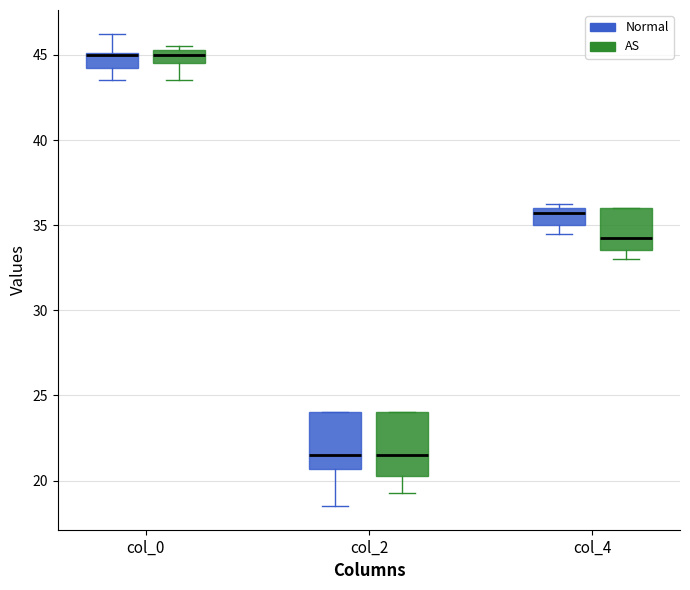

Reading left to right, transcribe this box plot: for each box, give where its median line is, the range the box spans, and where its two whiskers end, as read against the y-axis. The values are not printed on the chart, so give them approximately, as read against the axis.

col_0 (Normal): median 45.0, box 44.0 to 45.0, whiskers 43.5 to 46.5
col_0 (AS): median 45.0, box 44.5 to 45.5, whiskers 43.5 to 45.5 (just above the box's upper edge)
col_2 (Normal): median 21.5, box 20.5 to 24.0, whiskers 18.5 to 24.0
col_2 (AS): median 21.5, box 20.5 to 24.0, whiskers 19.5 to 24.0
col_4 (Normal): median 35.5, box 35.0 to 36.0, whiskers 34.5 to 36.5
col_4 (AS): median 34.5, box 33.5 to 36.0, whiskers 33.0 to 36.0